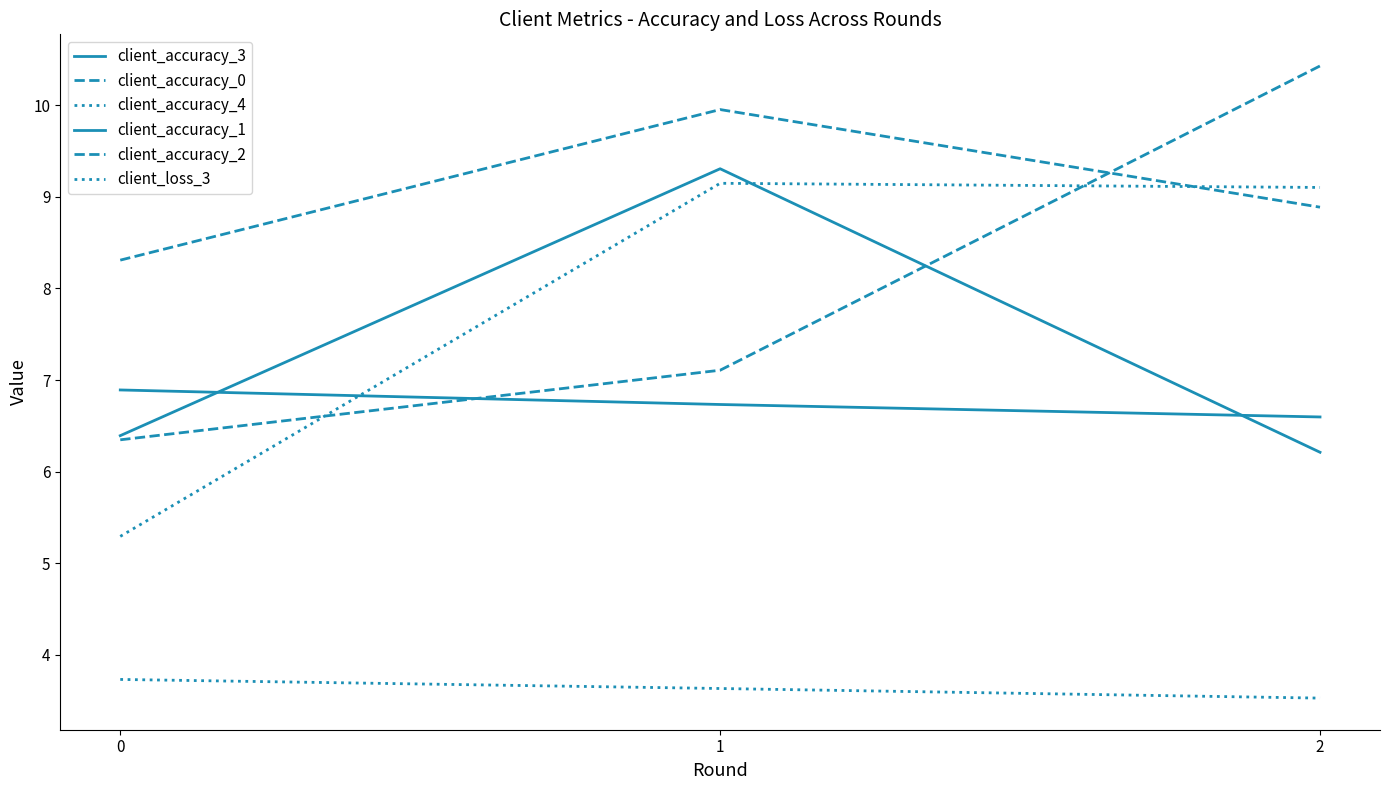

What is the spread (max minus min) of values at 0?

4.6